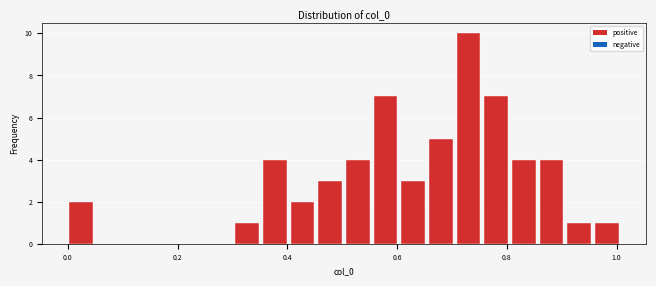

Read against the x-axis, roughly where is the centre of the tallest bar?

0.74